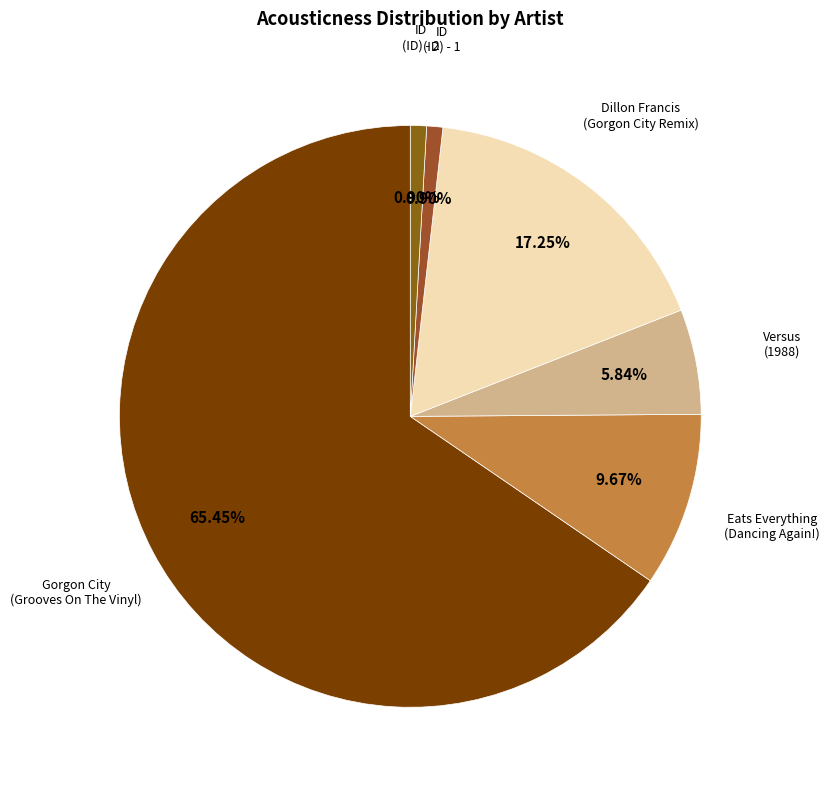

Does any single category account for the majority?

Yes